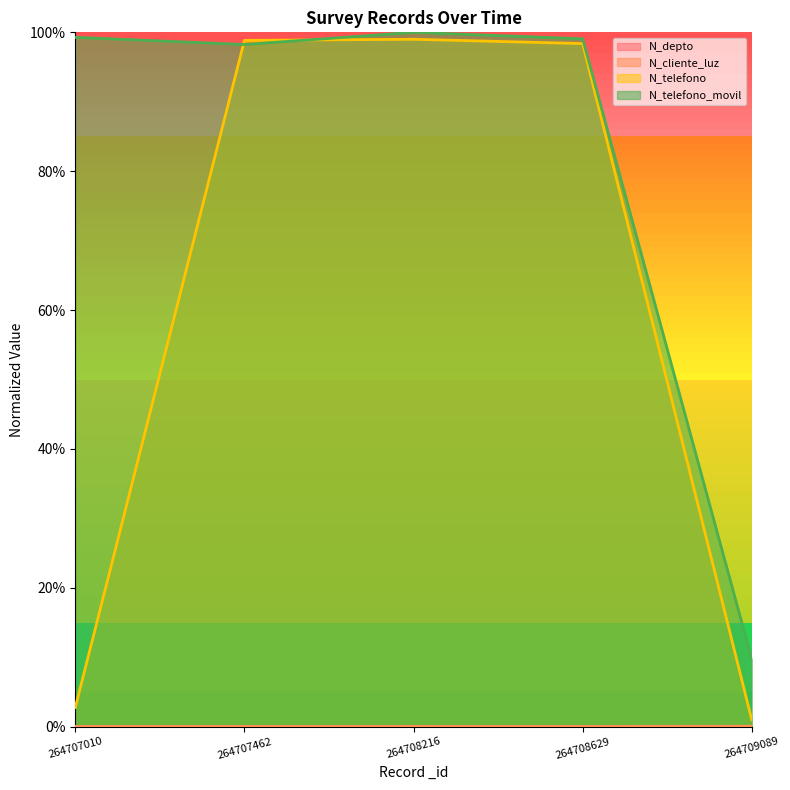

True or false: N_depto has a value of 0.0 at 264707462.

False